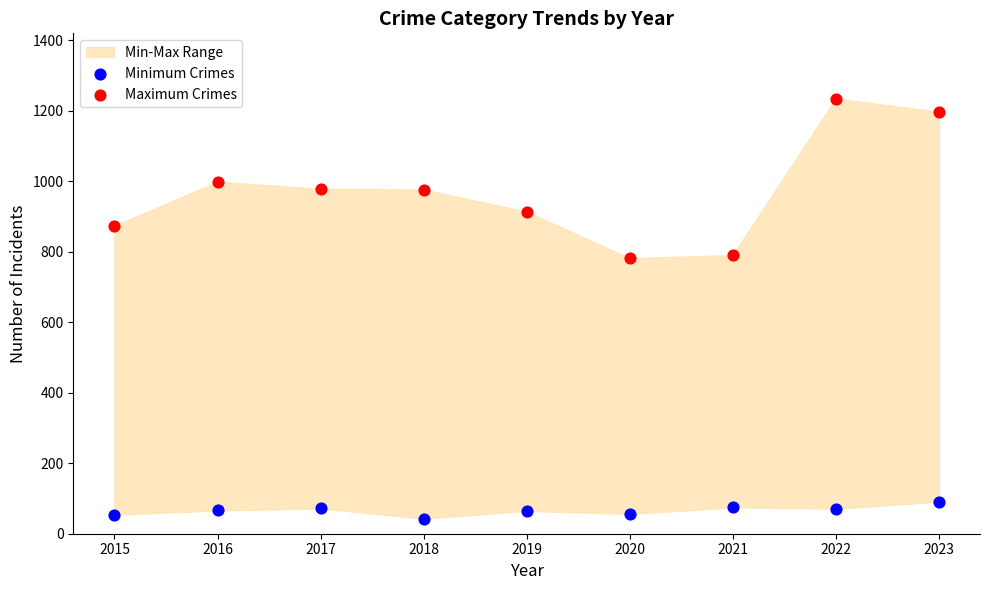

Across all data points, what is the range of Y values (max minus min)?

1192